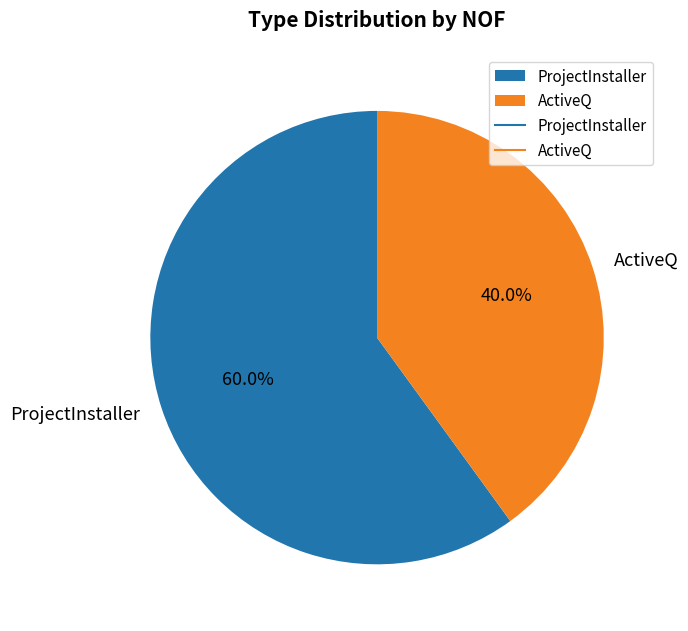

To the nearest percent, what is the difference between the ActiveQ and ProjectInstaller slice percentages?

20%